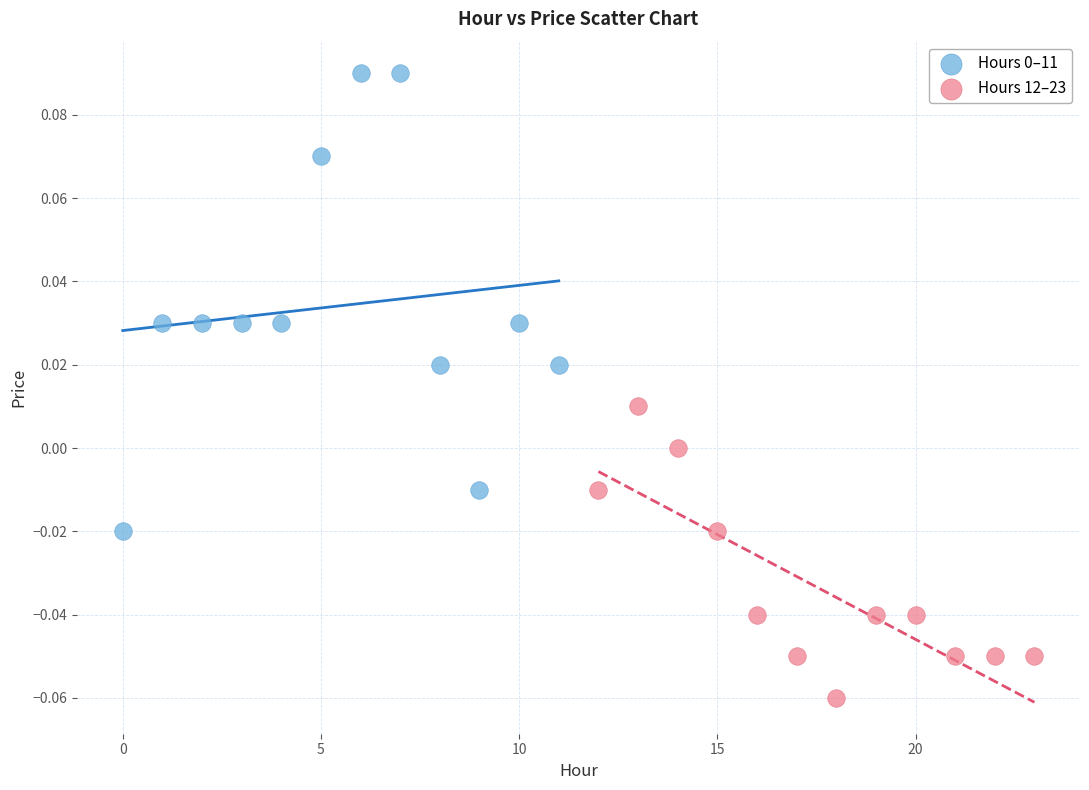

Which series reaches the minimum Y coordinate?

Hours 12–23